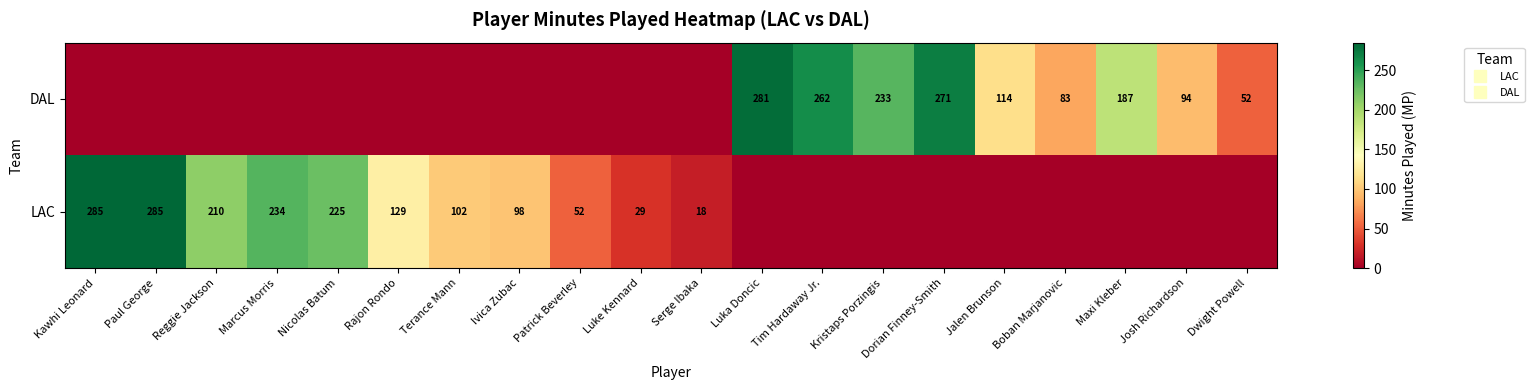

How many categories are shown in the chart?

20